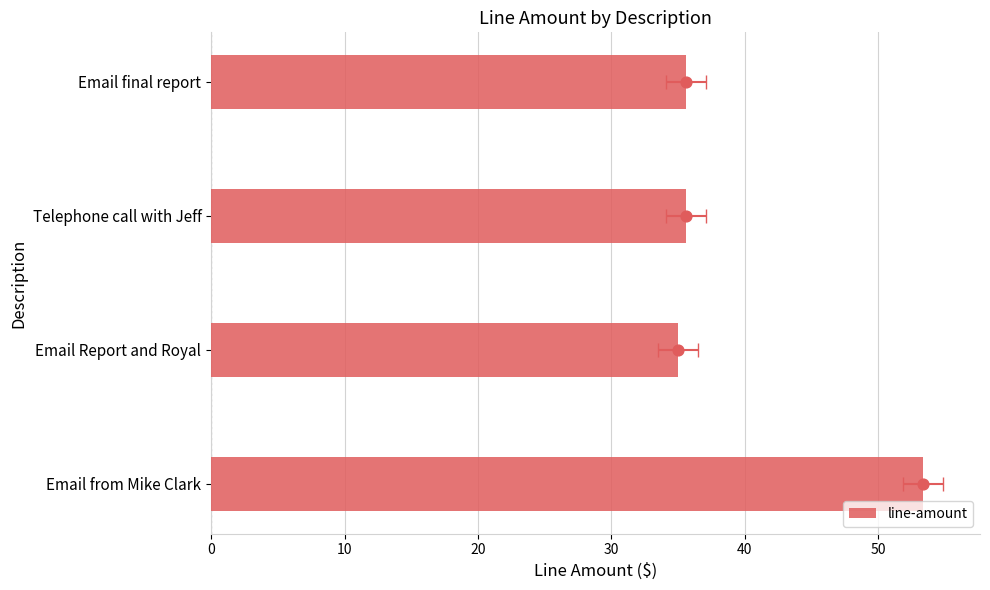

Between Email final report and Telephone call with Jeff, which is larger?

Email final report